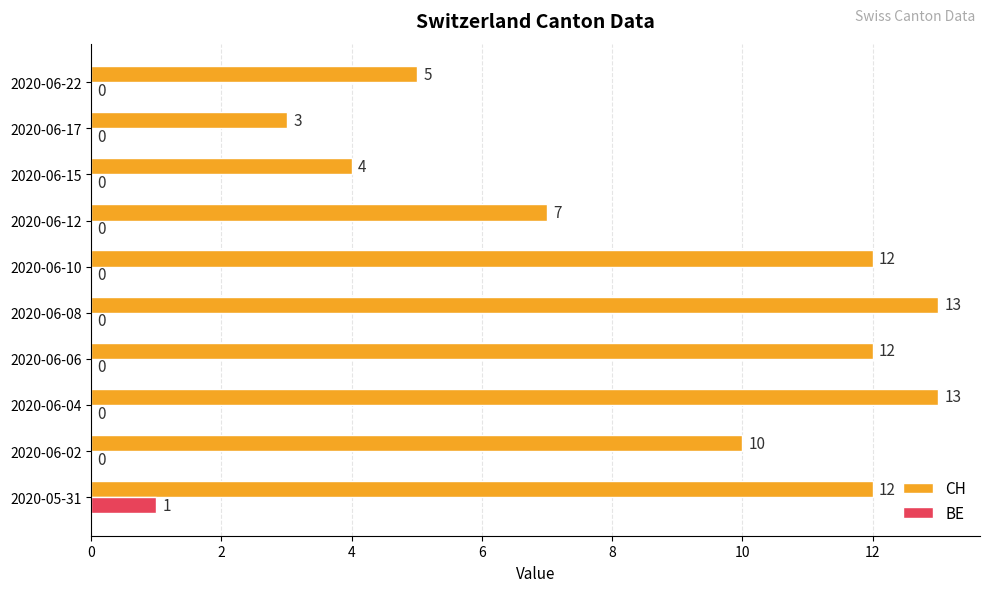

How many BE values are between 0 and 1?

10